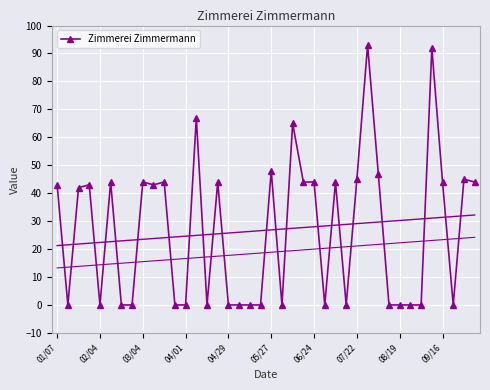

How many values are above zero?

21